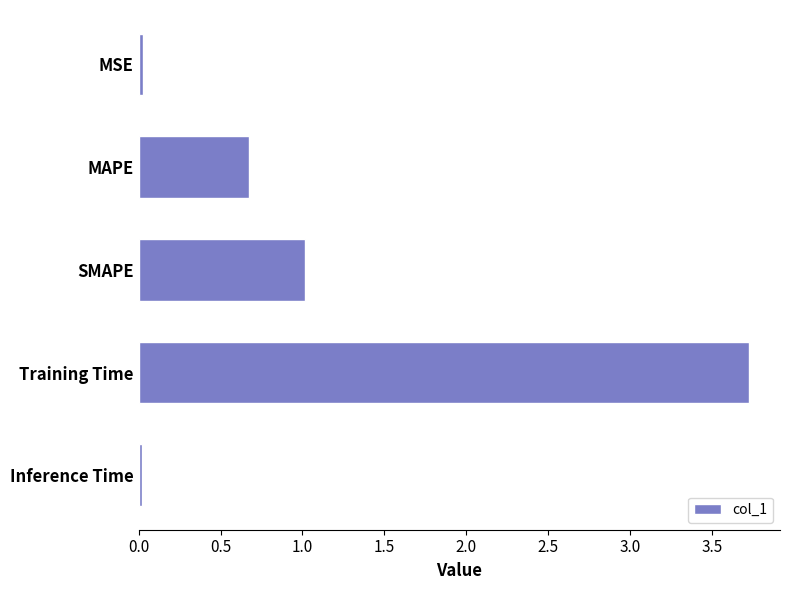

What is the maximum value shown in the chart?

3.7